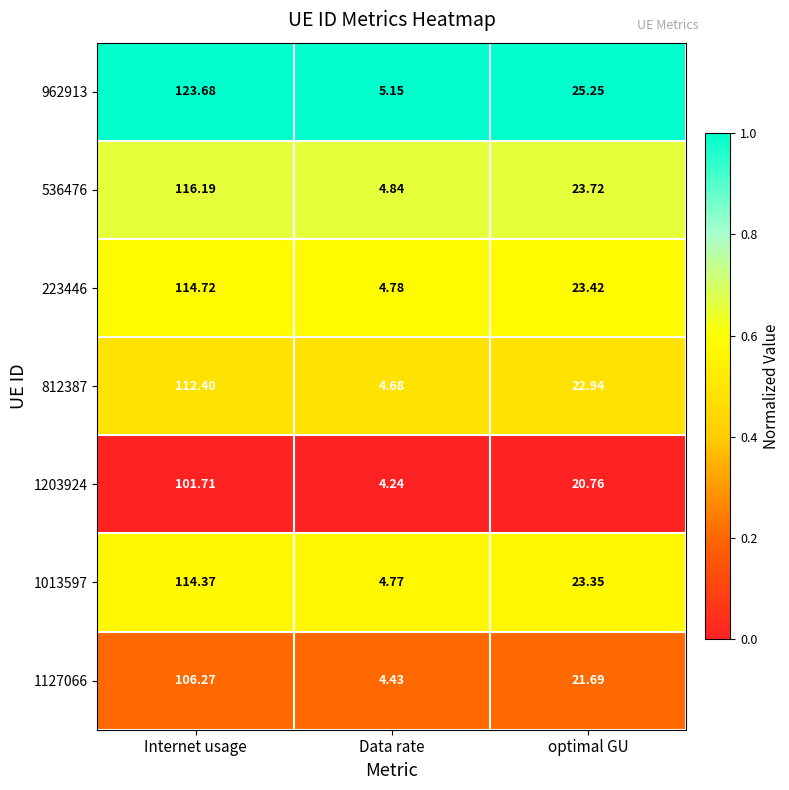

Where is 812387 nearest to the value 58?

optimal GU